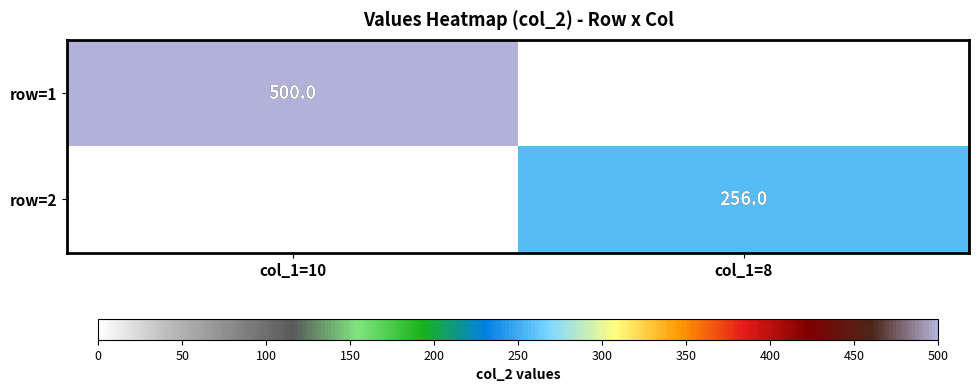

The row=1 series shows 500 at col_1=10. True or false?

True